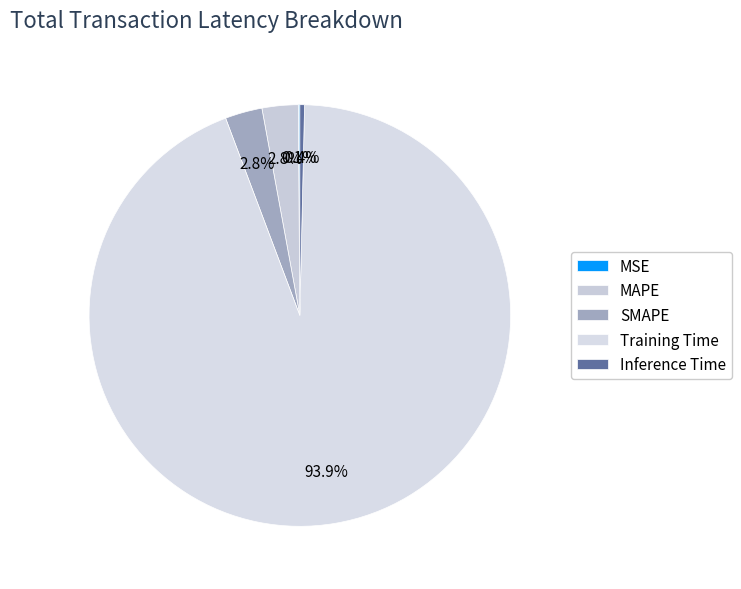

Which has a higher value, Inference Time or MAPE?

MAPE